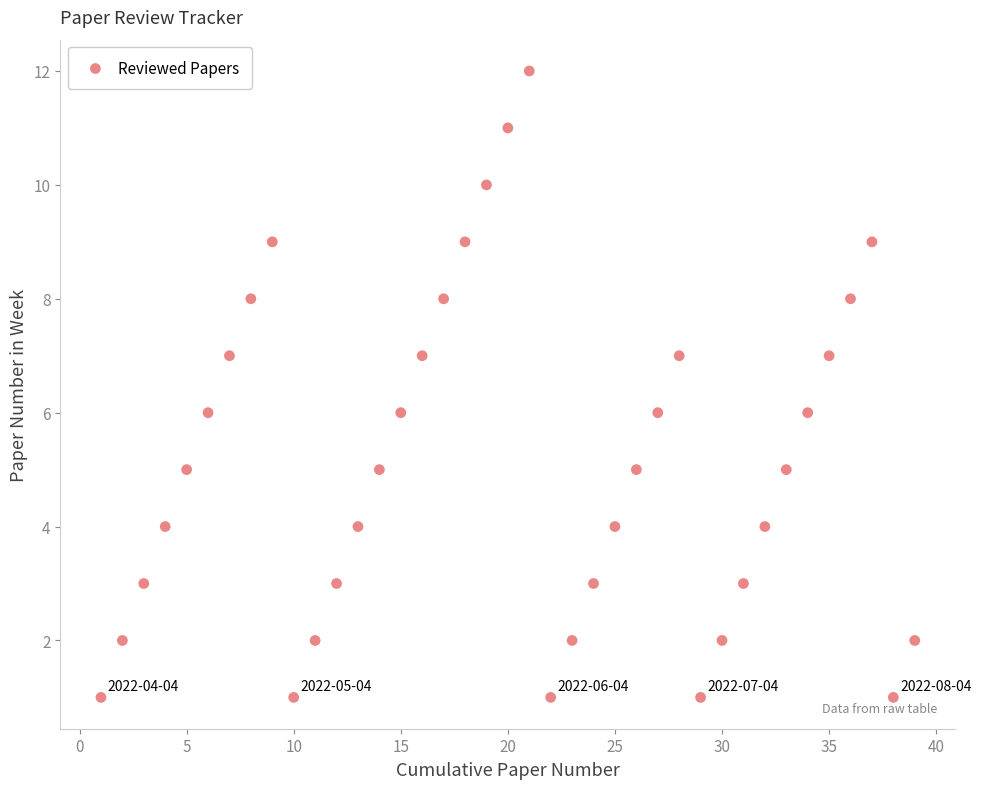

What is the range of X values (max minus min)?

38